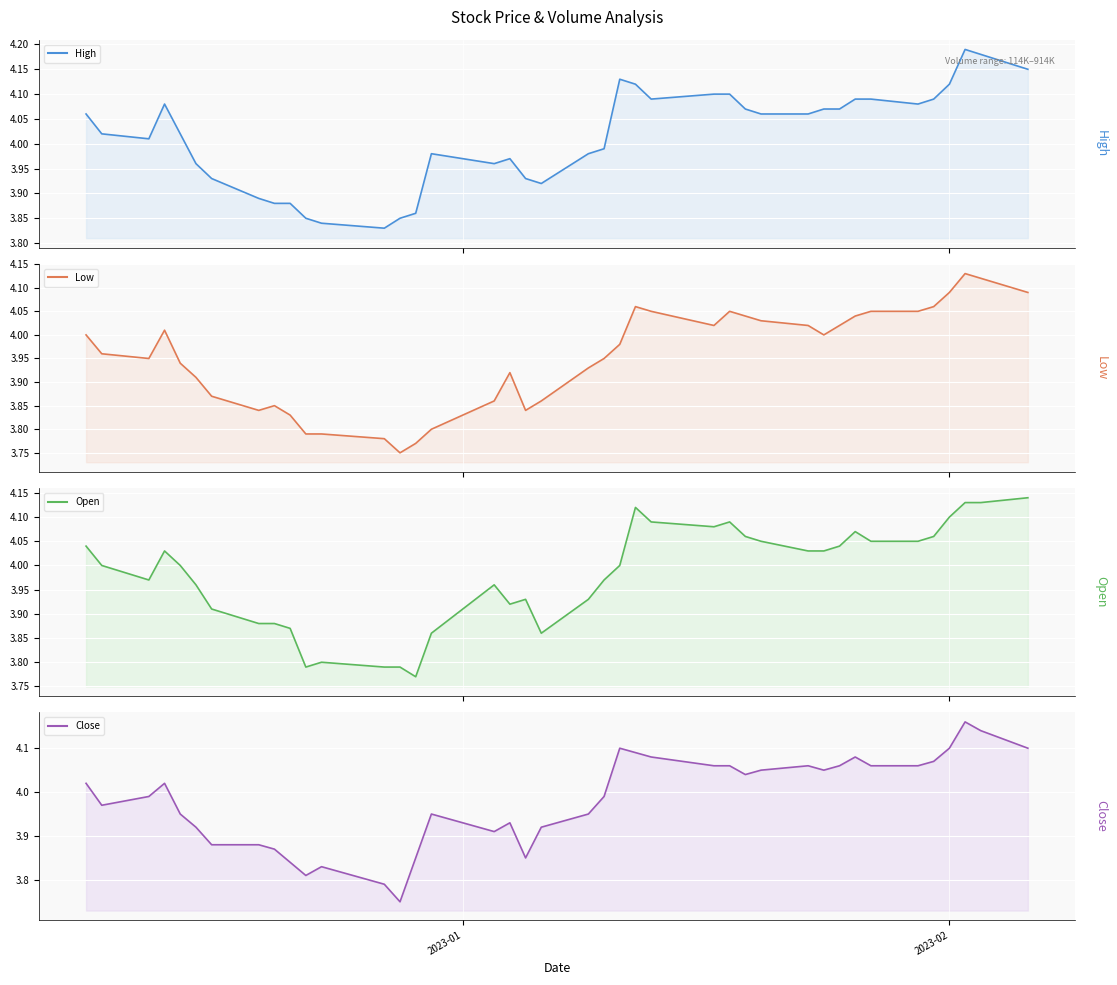

The value of Close at 33 is 5.7. True or false?

False